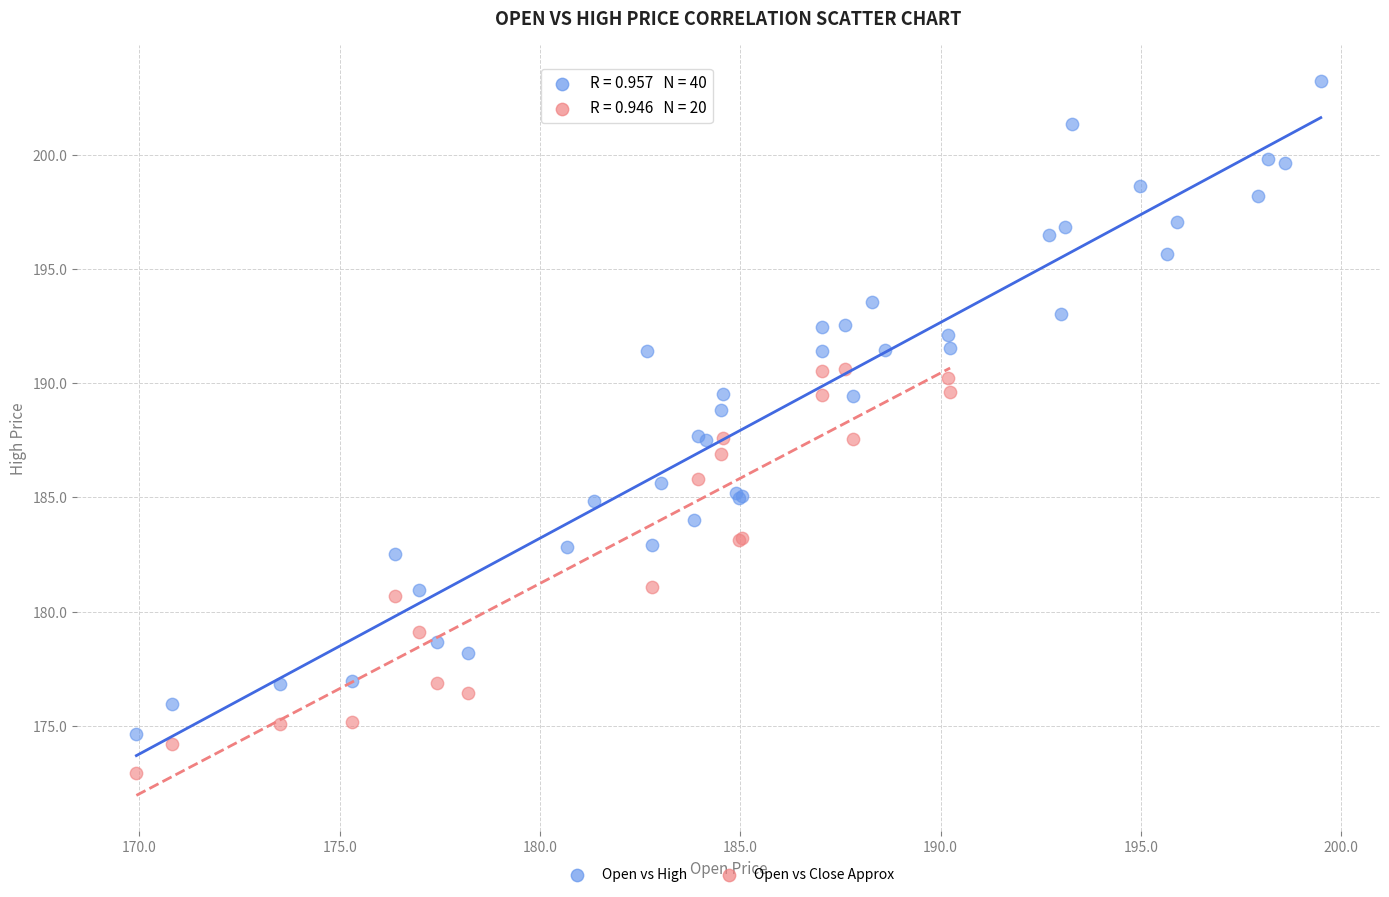

Which series contains the highest Y value?

Open vs High